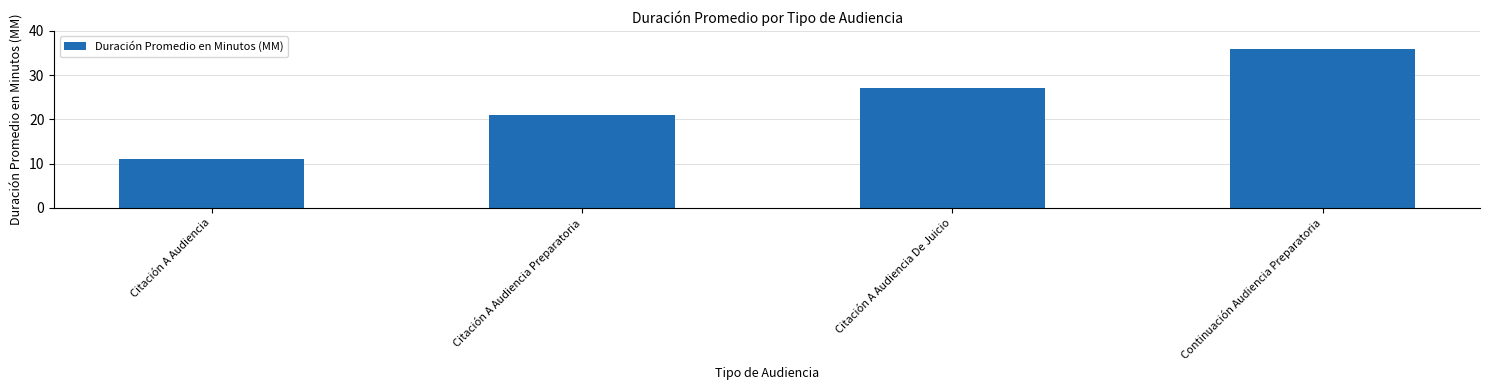

How many distinct data groups are displayed?

1